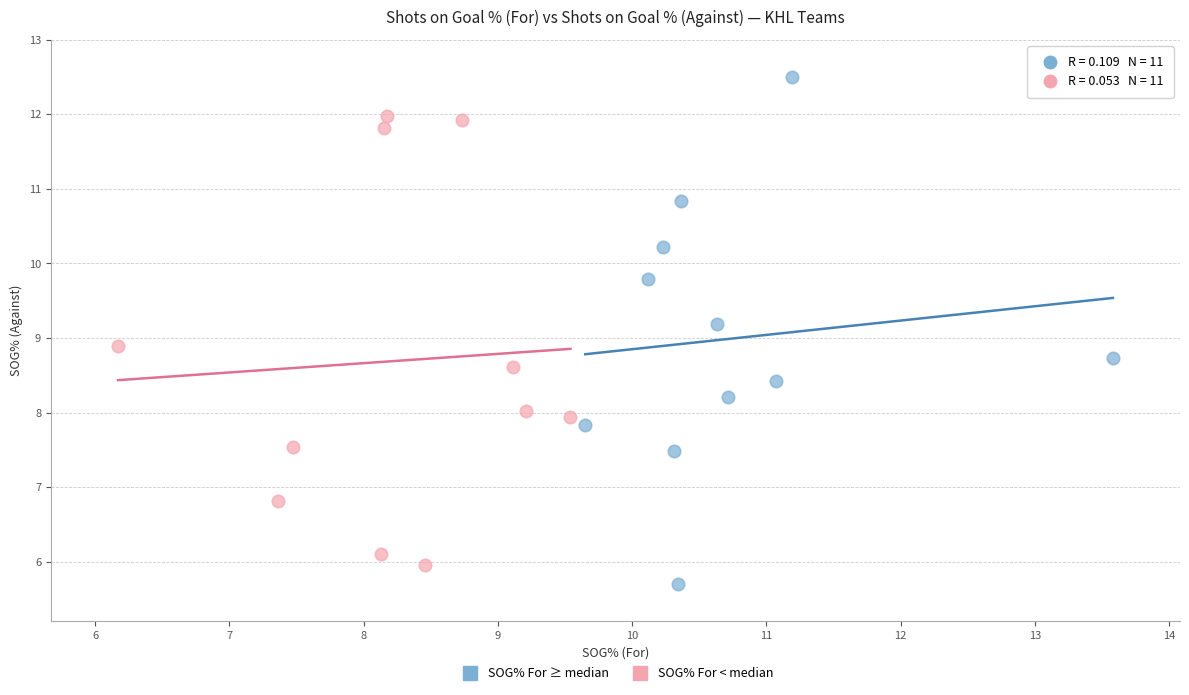

Which series reaches the minimum Y coordinate?

SOG% For ≥ median